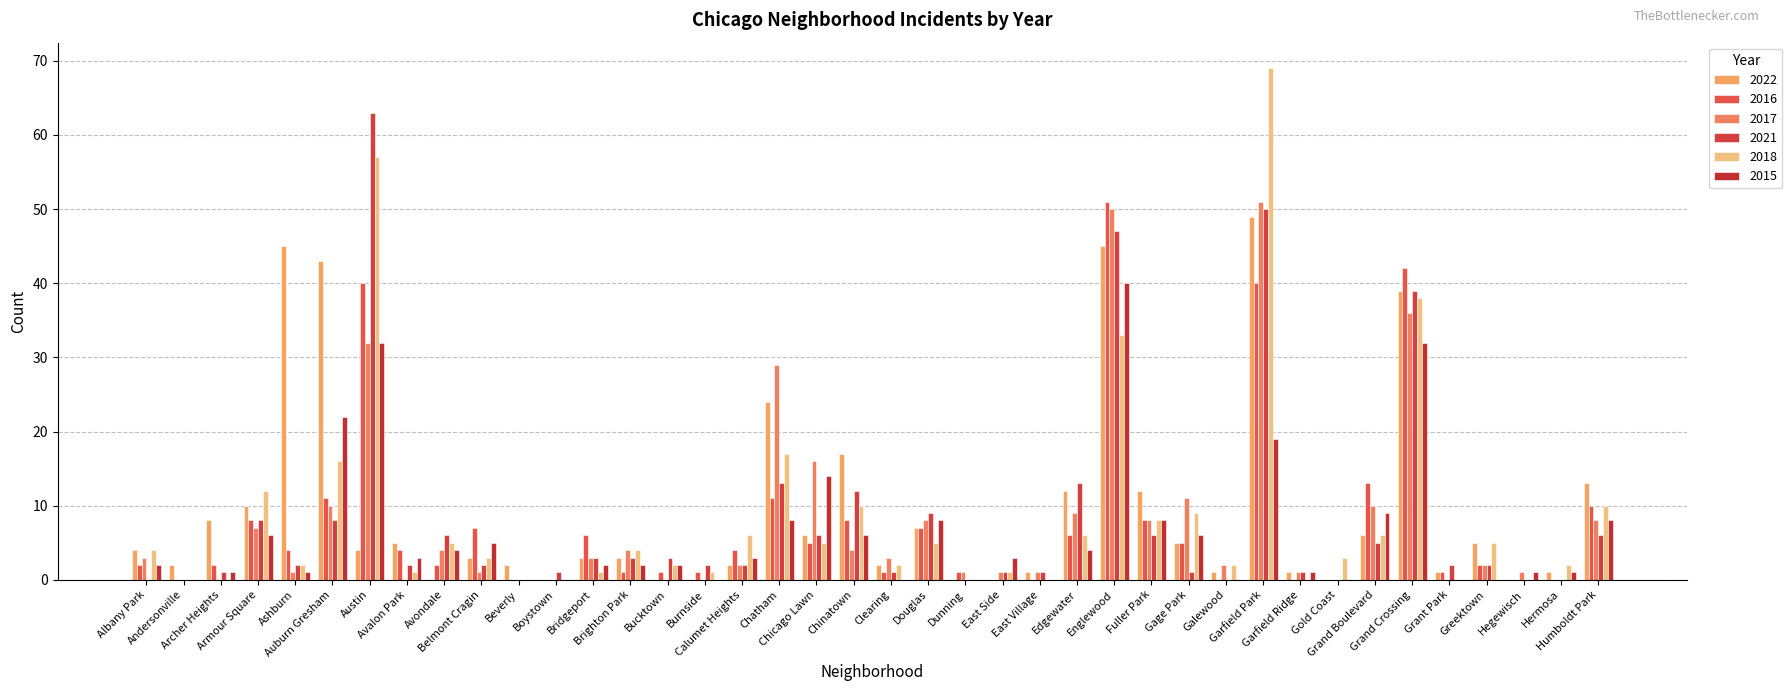

How many distinct data groups are displayed?

6